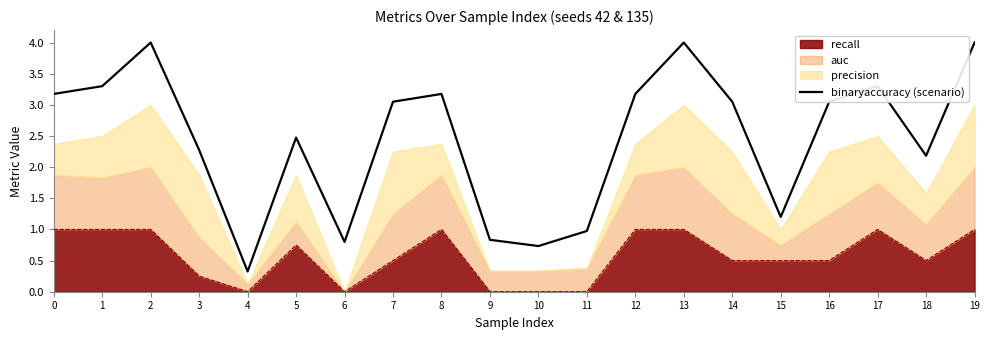

Rank the categories by value from lowest to highest.

4, 10, 6, 9, 11, 15, 18, 3, 5, 7, 14, 16, 0, 8, 12, 1, 17, 2, 13, 19